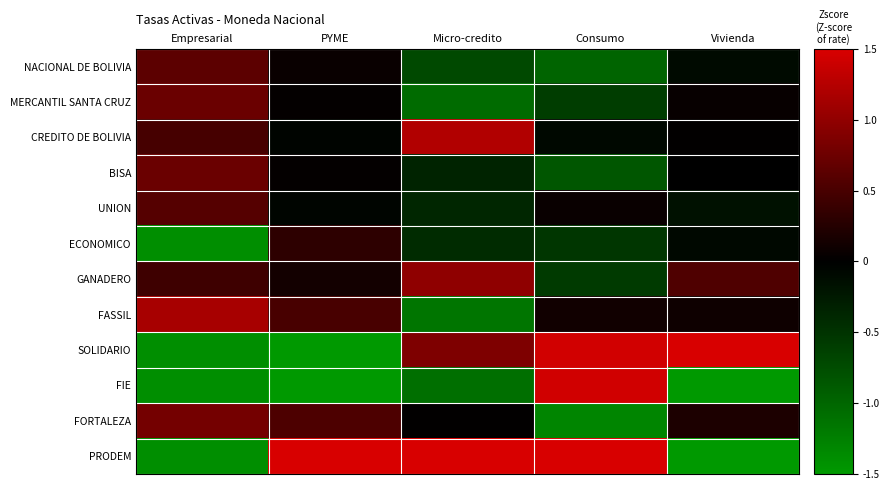

How many series are shown in this chart?

12